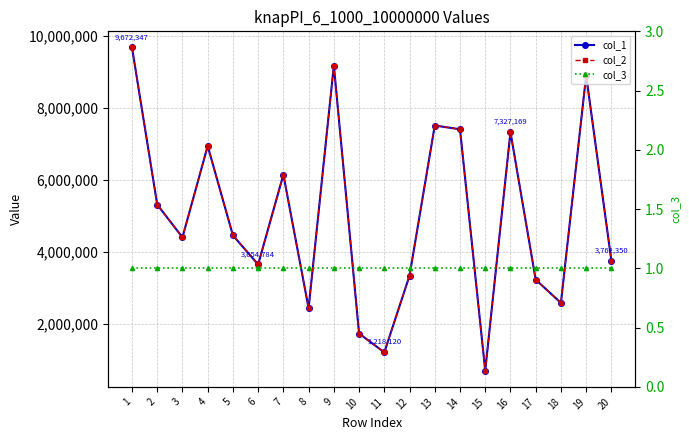

Does the chart display data point markers on the line(s)?

Yes